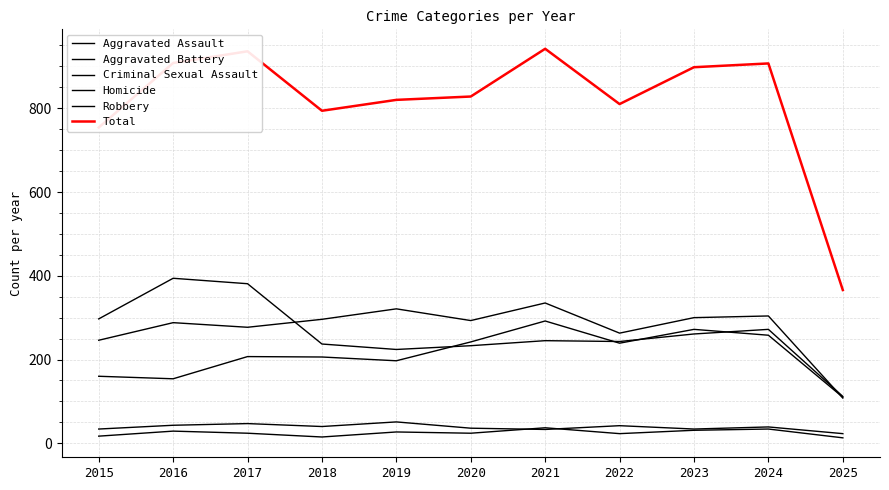

Between 2015 and 2019, which is larger?

2019